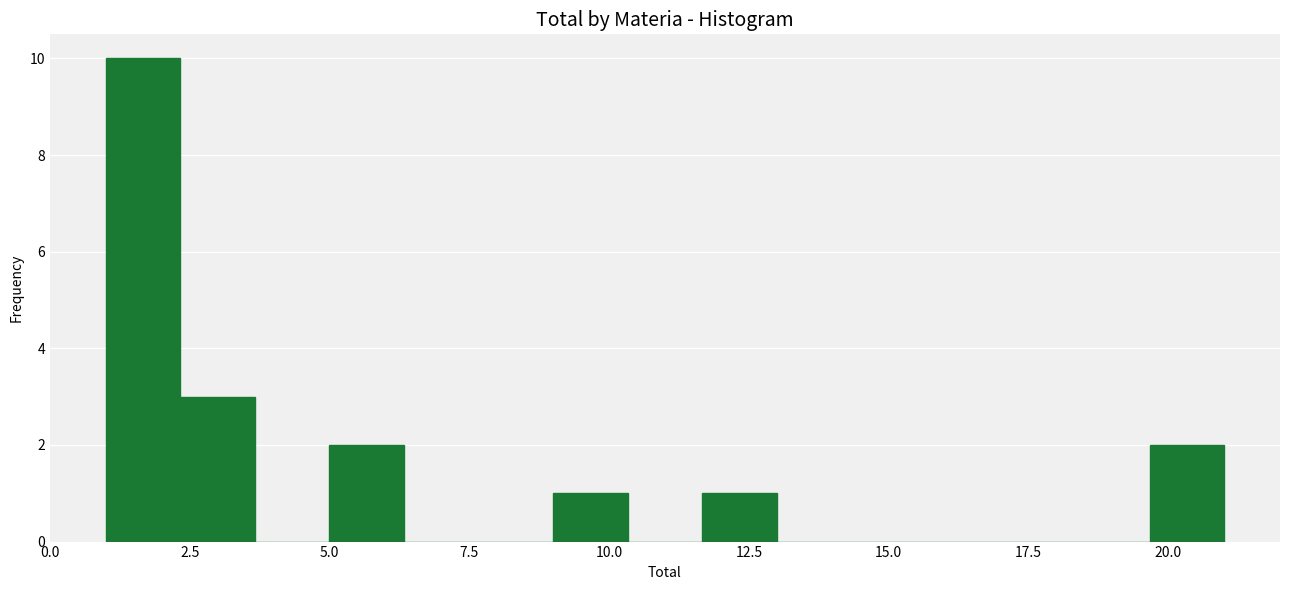

Around what value on the x-axis is the tallest bar? Give the approximate position of its centre, as read against the axis.

1.5